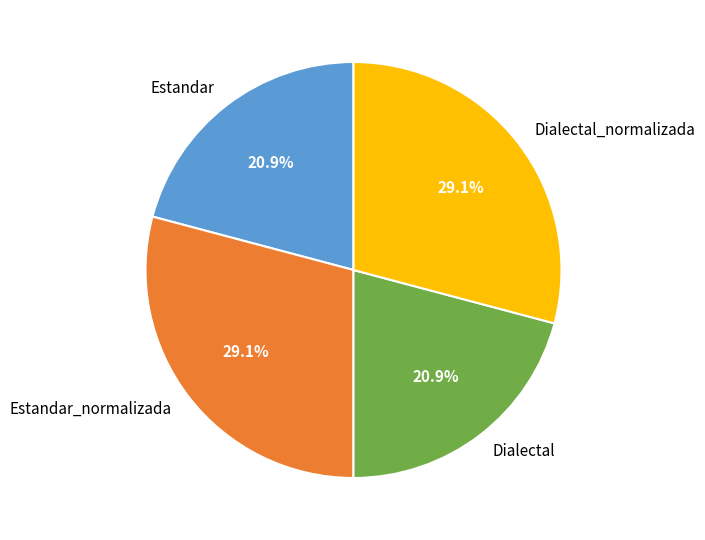

What percentage is the Dialectal slice, to the nearest percent?

21%